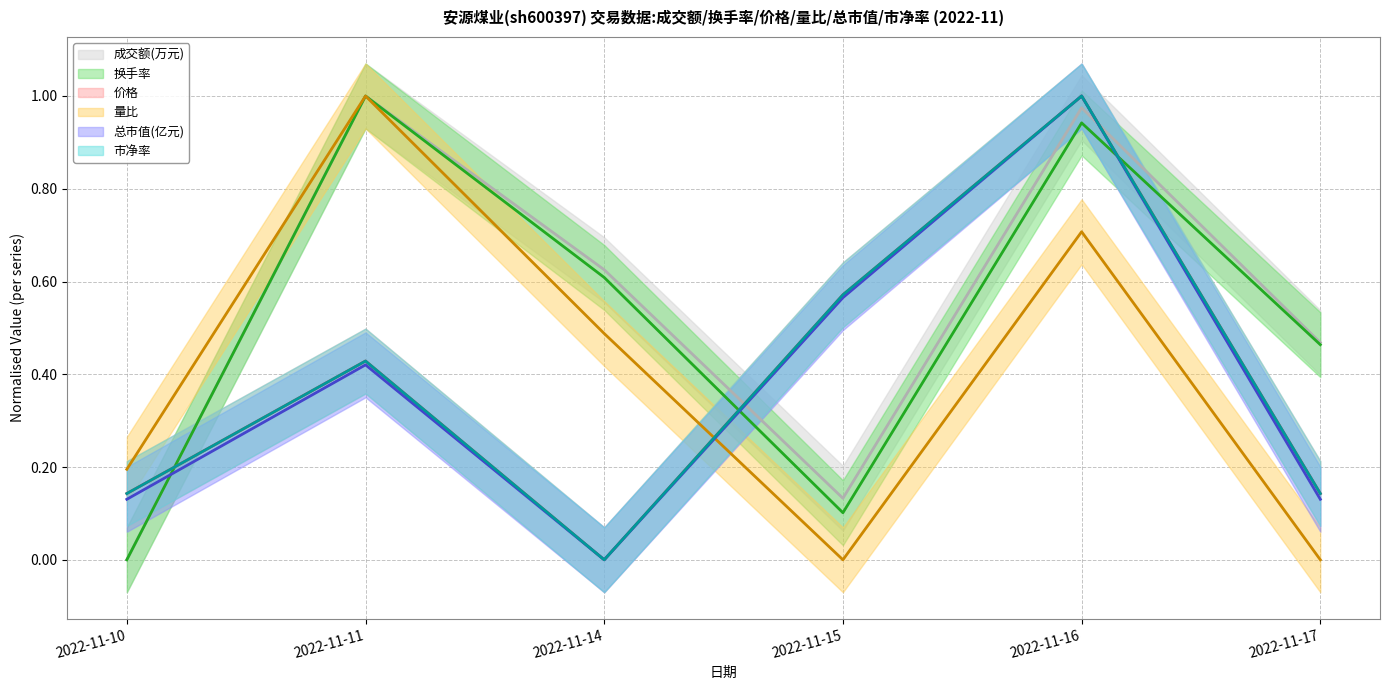

What is the sum of all 成交额(万元) values?

3.2